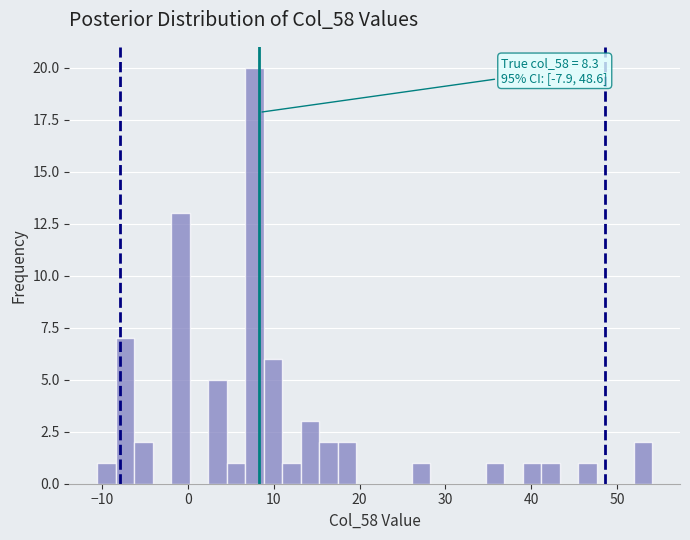

Read against the x-axis, roughly where is the centre of the tallest bar?

8